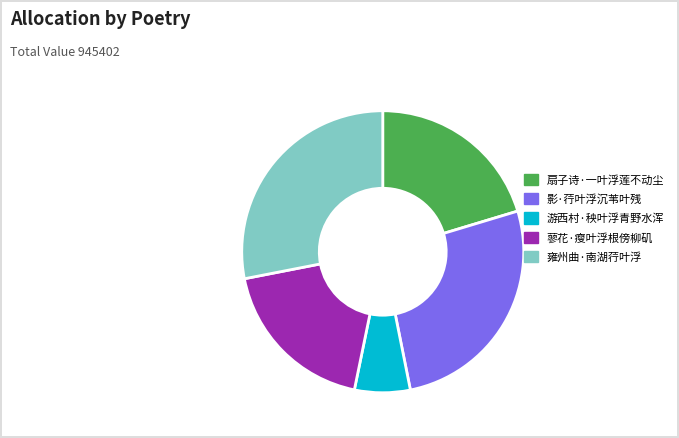

Does 游西村·秧叶浮青野水浑 account for over 50% of the chart?

No